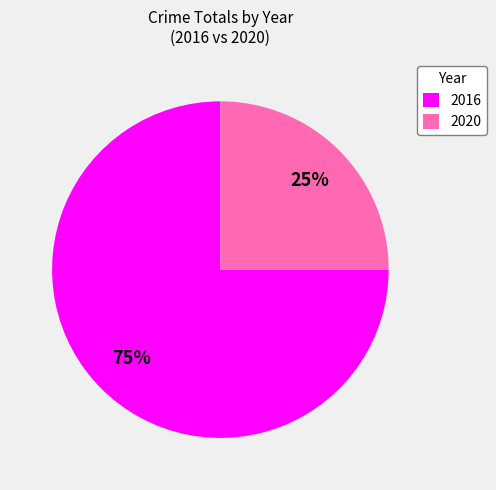

Combined, do 2020 and 2016 account for over 50%?

Yes